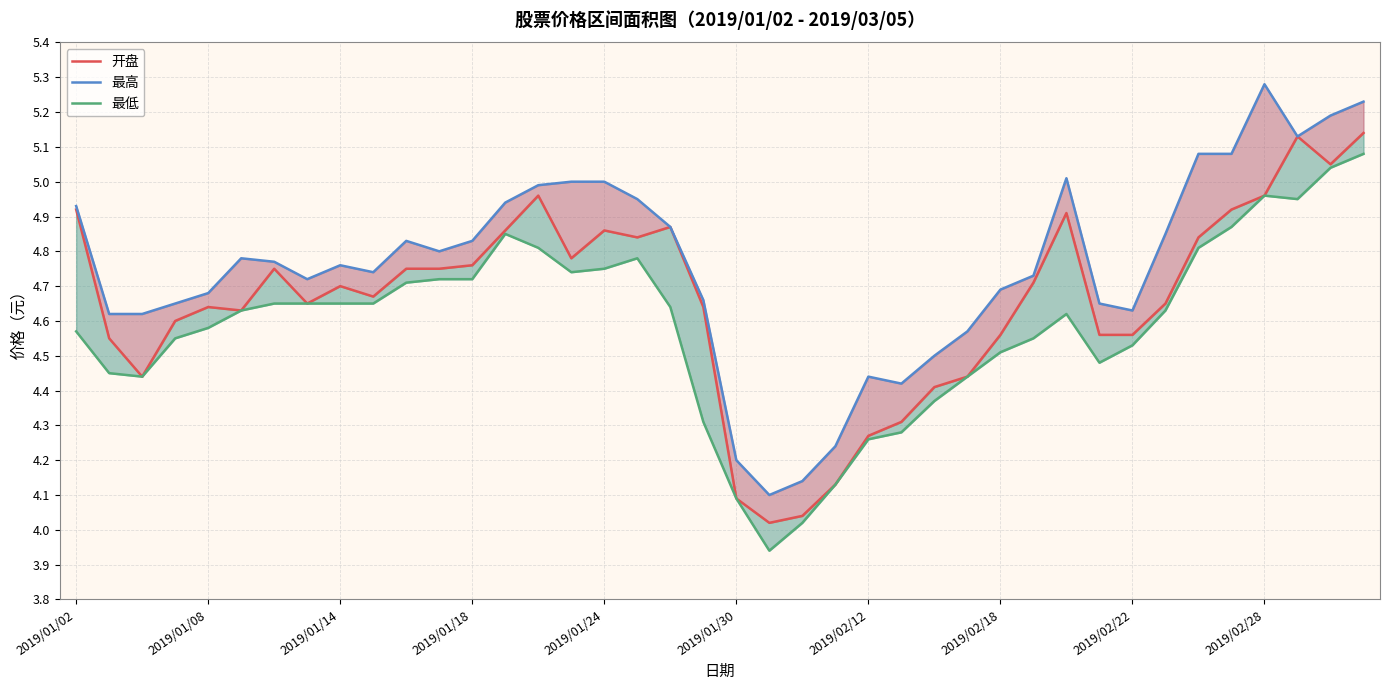

True or false: 最低 and 最高 cross at least once.

False